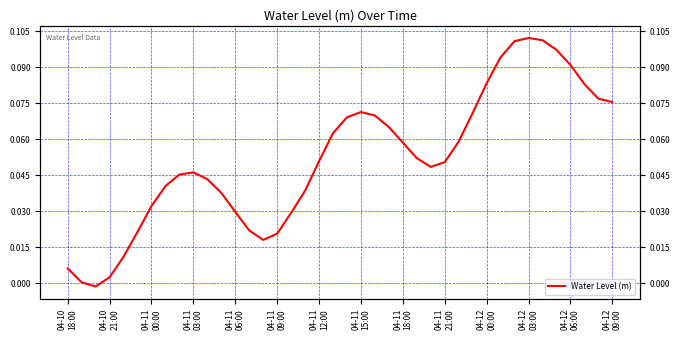

What is the maximum value shown in the chart?

0.1